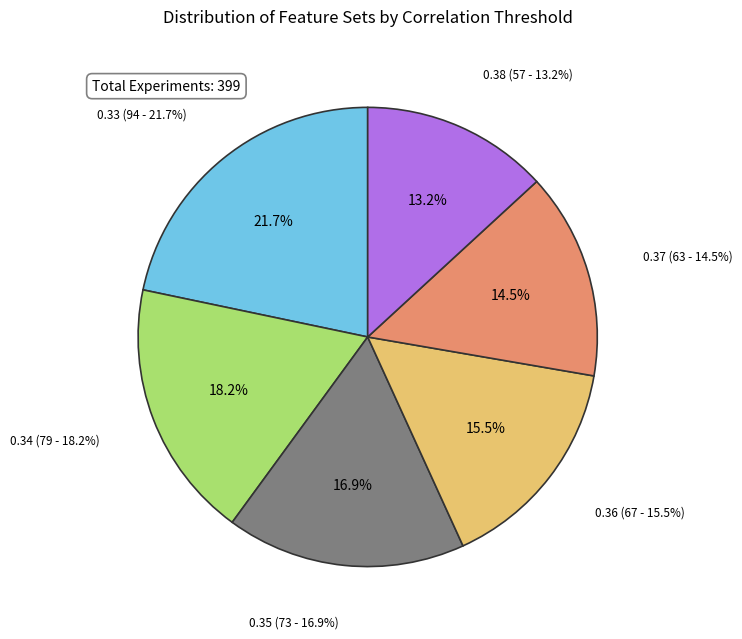

Which category has the biggest portion of the pie?

0.33 (94 features)